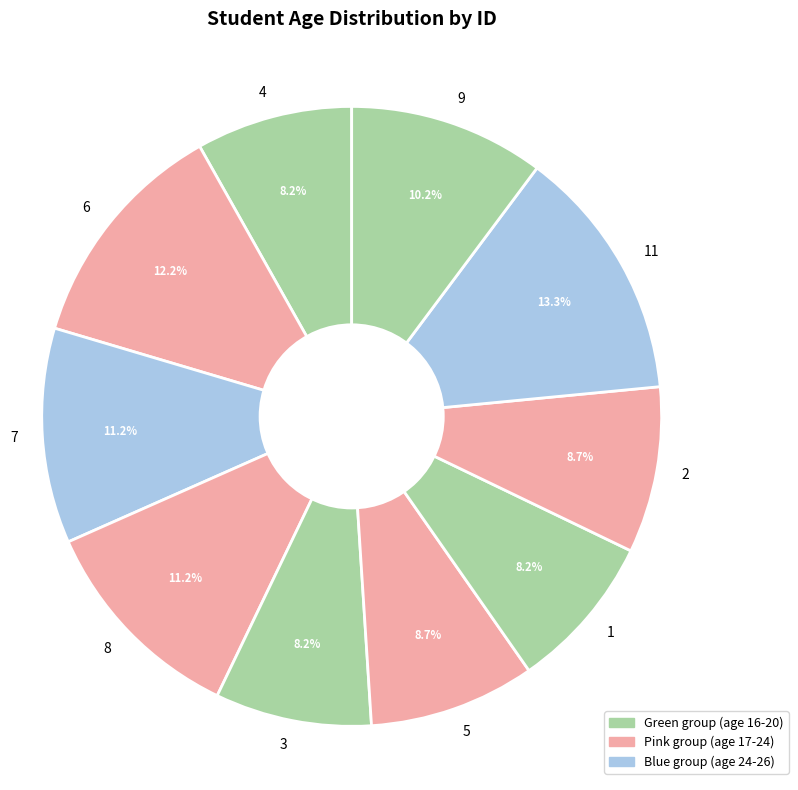

Between 8 and 2, which is larger?

8